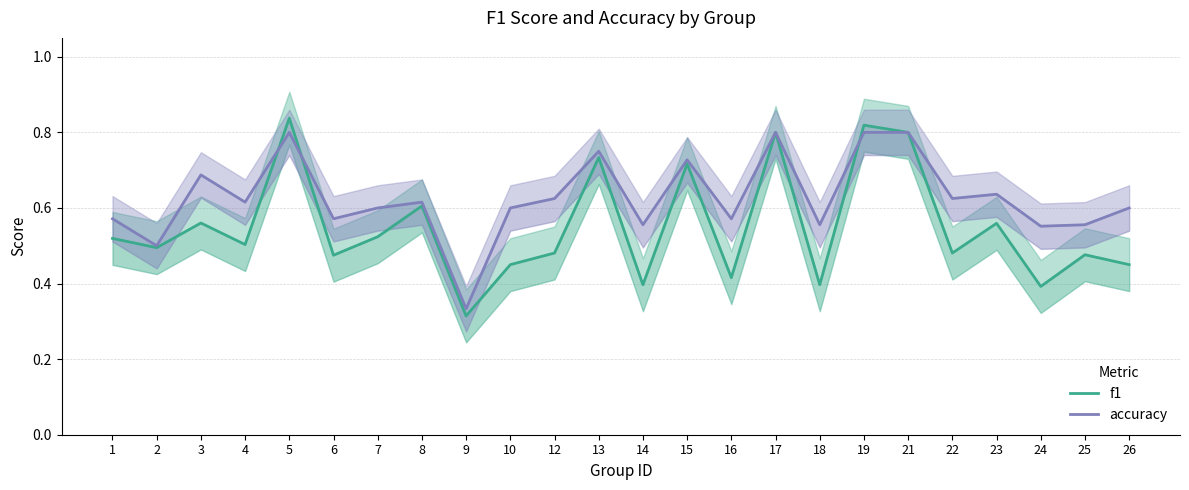

At which category does accuracy reach its first local valley?

2